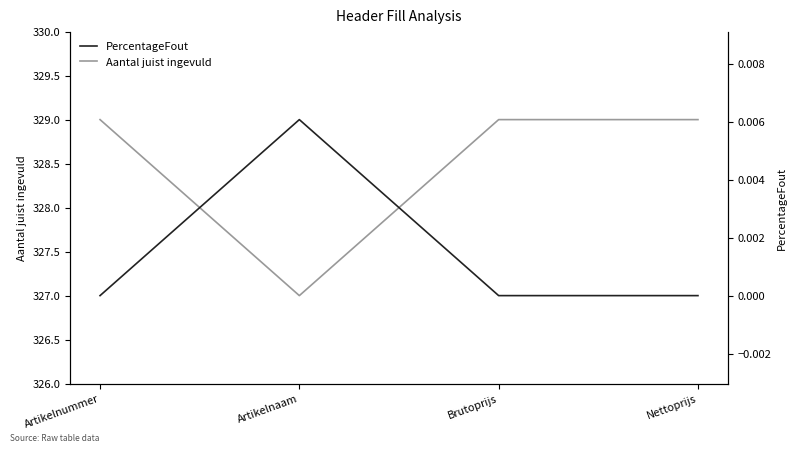

Which category has the highest value in the PercentageFout series?

Artikelnaam